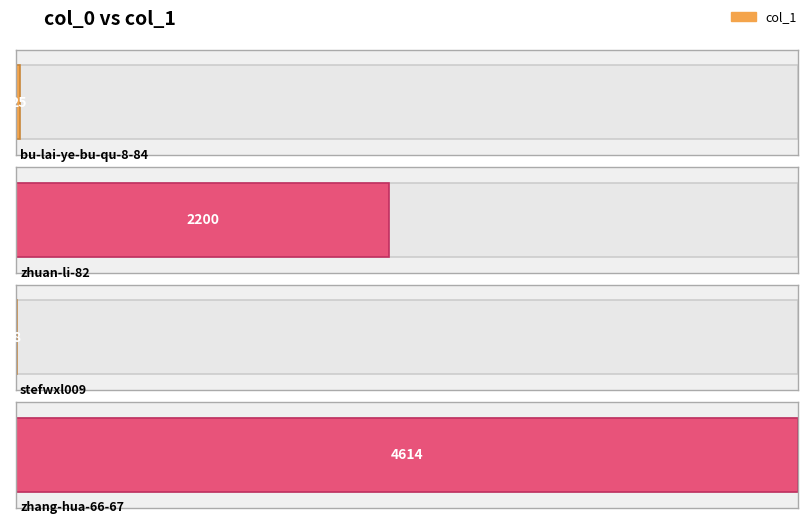

What is the value of the 4th bar from the left?

4614